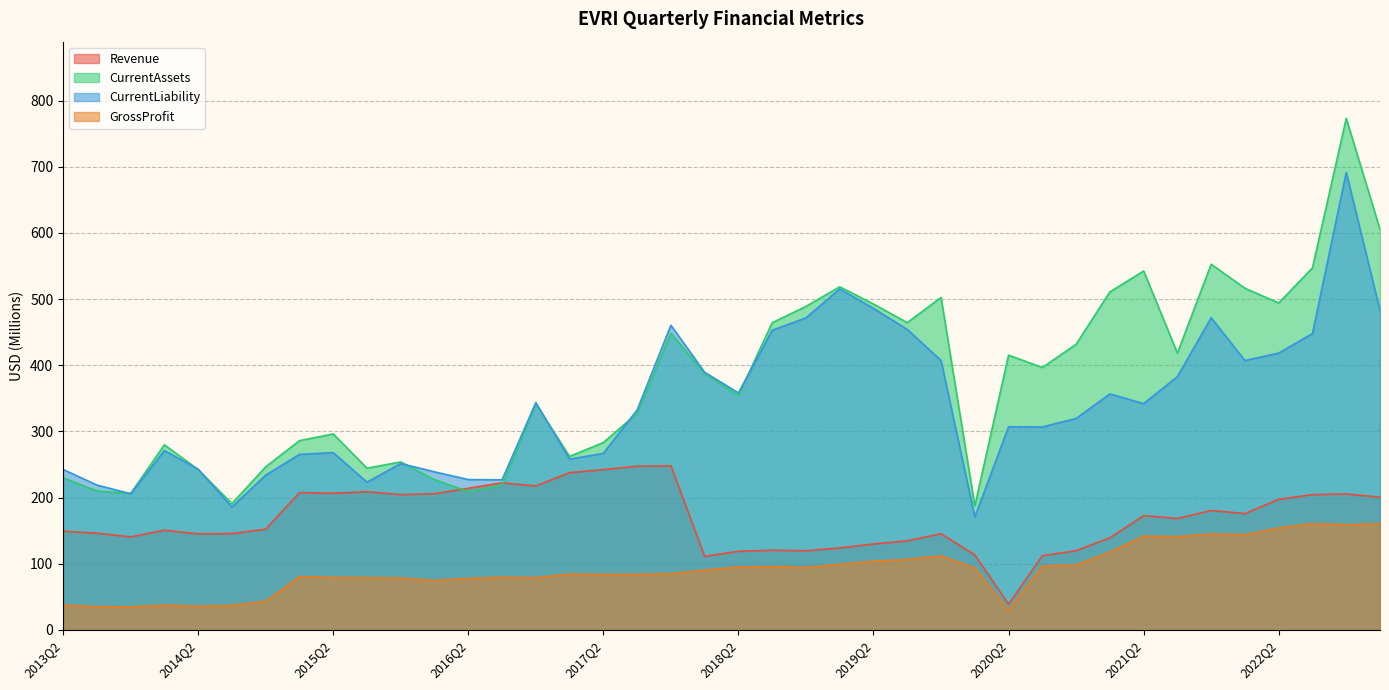

What position from the right is 2022Q2?

4